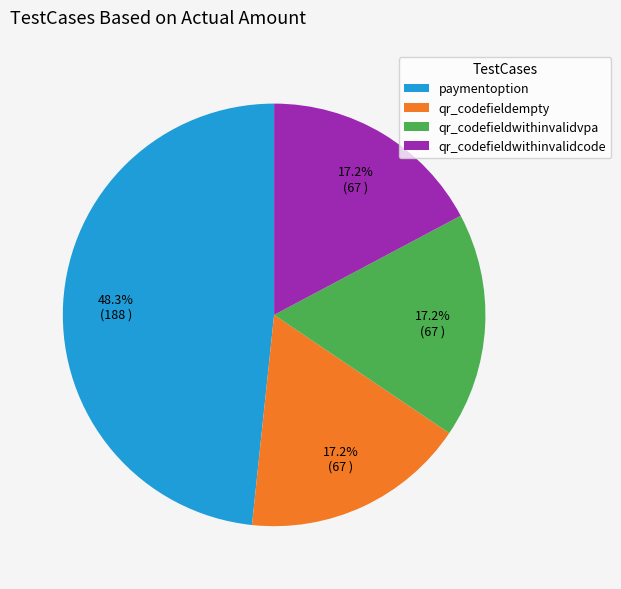

What is the ratio of the value at qr_codefieldempty to the value at qr_codefieldwithinvalidcode?

1.0